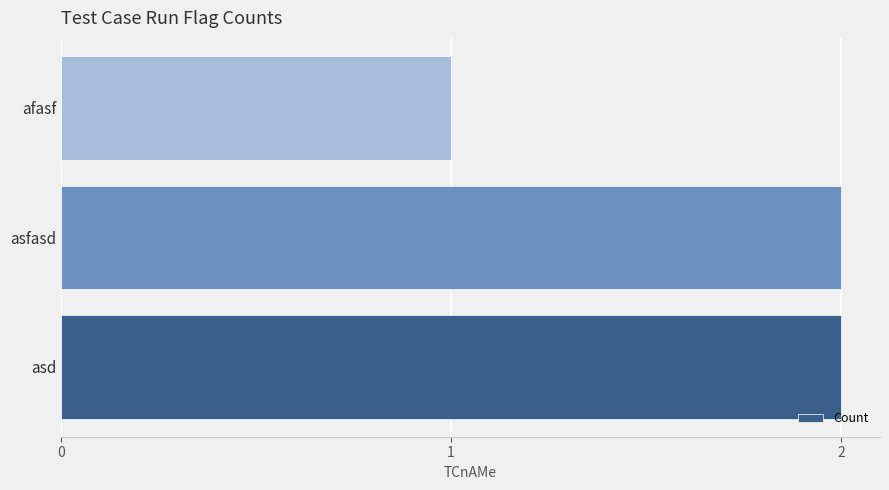

What is the minimum value shown in the chart?

1